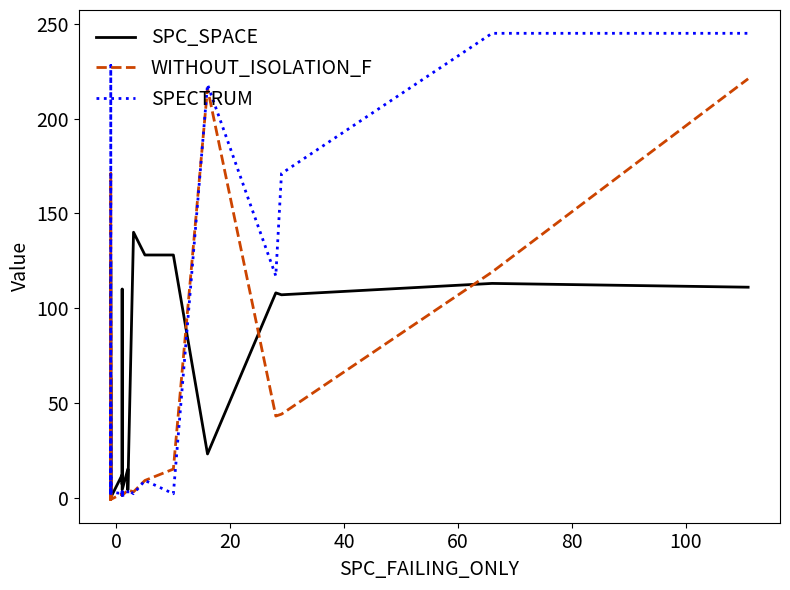

What is the highest value of the WITHOUT_ISOLATION_F series?

221